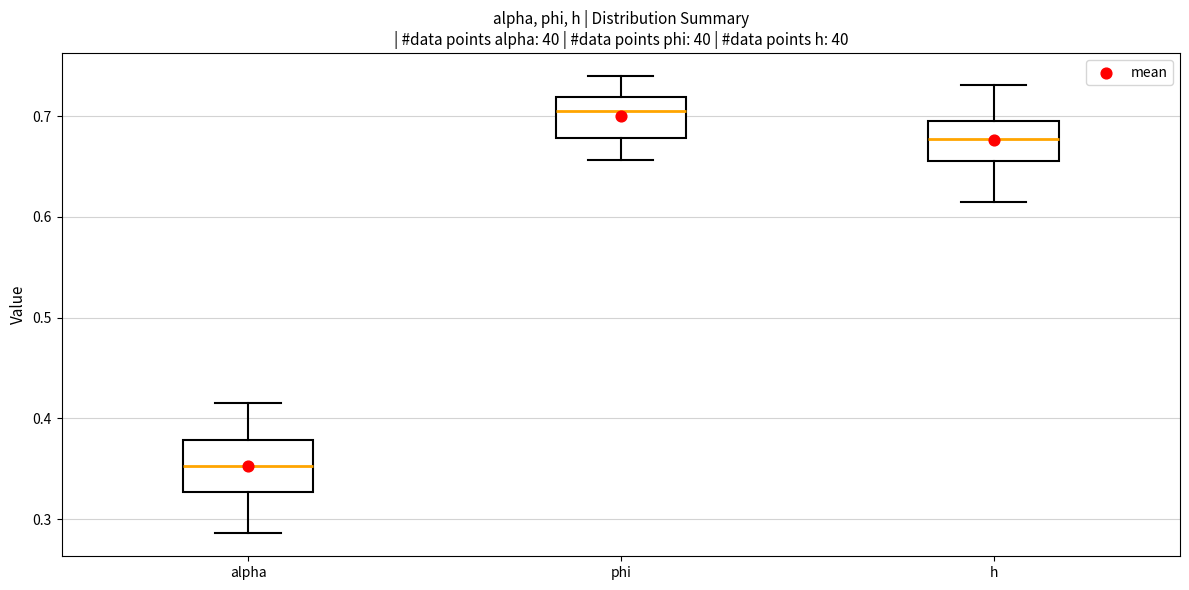

Which box is the tallest, from its lower edge to its upper edge?

alpha